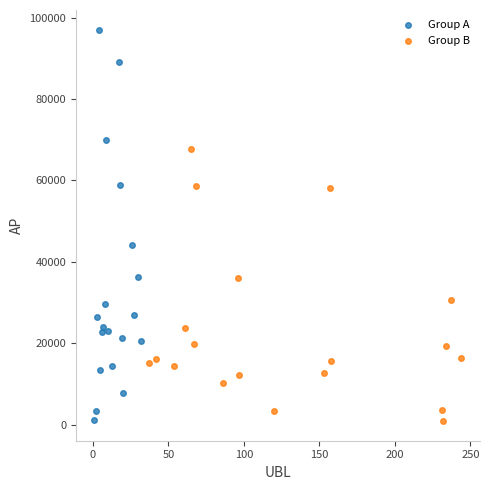

Which series reaches the maximum Y coordinate?

Group A